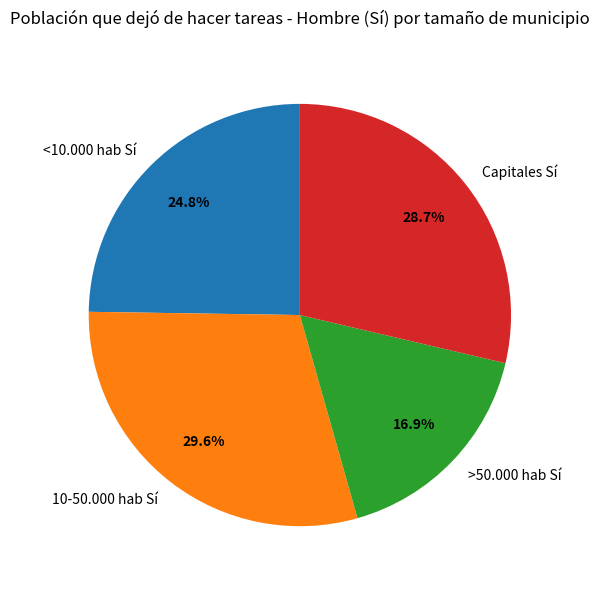

Does <10.000 hab Sí represent more than half of the total?

No